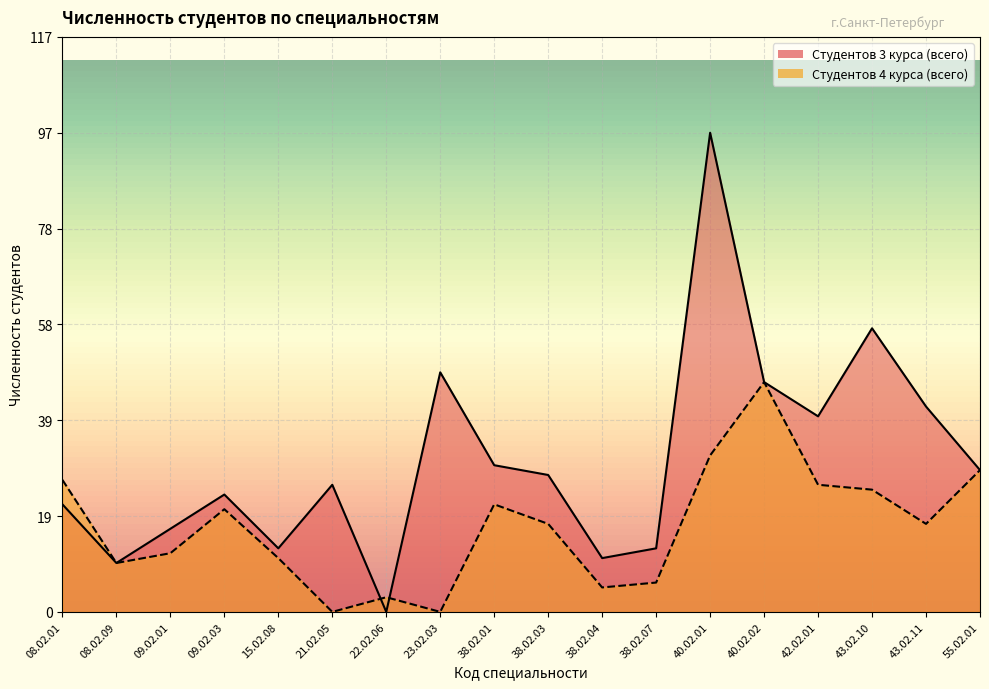

What is the difference between the Студентов 4 курса (всего) values at 38.02.07 and 43.02.11?

12